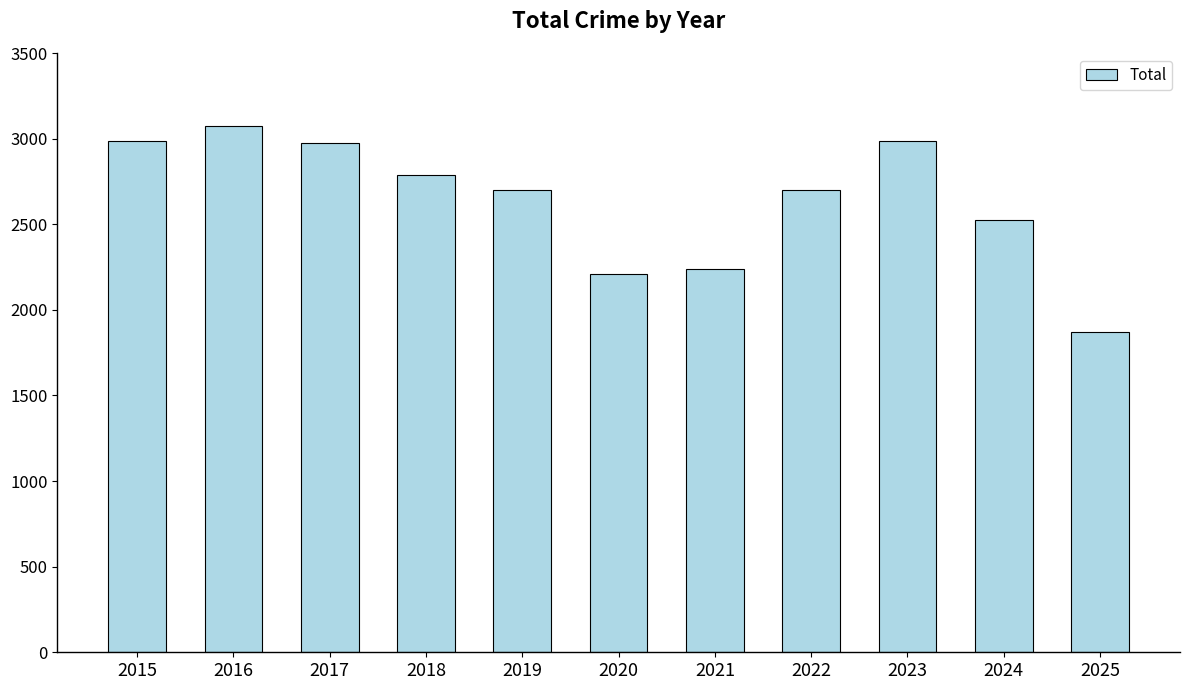

How many series are shown in this chart?

1